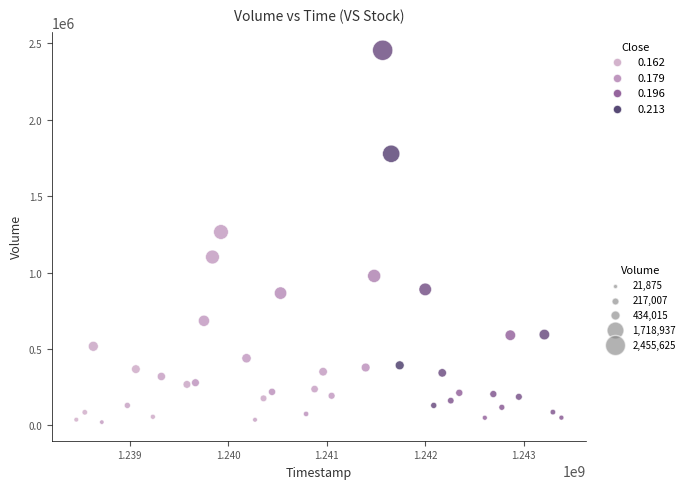

What Y value in the scatter plot is closest to 1238750?

1266250